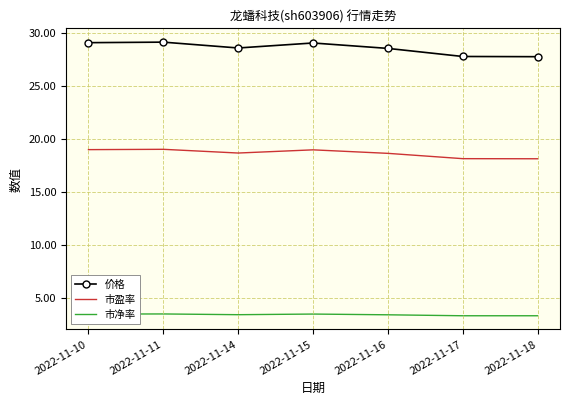

What is the difference between the highest and lowest values at 2022-11-11?

25.6